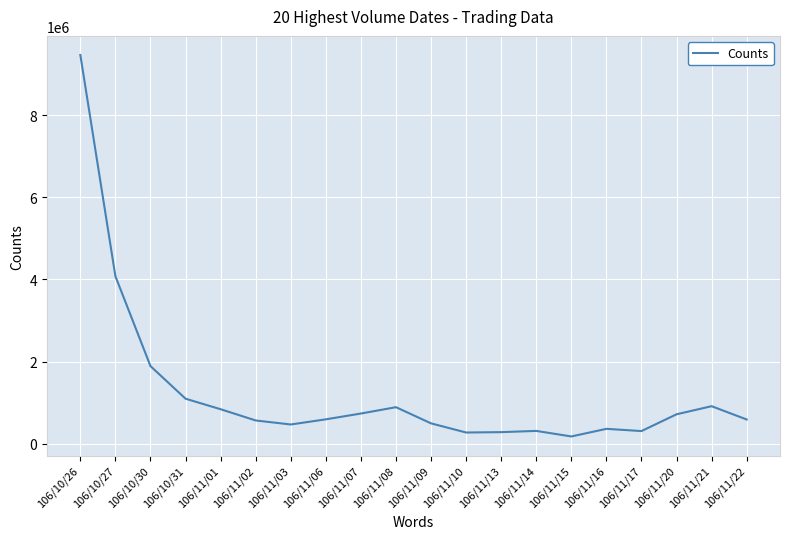

Does the chart have visible grid lines?

Yes